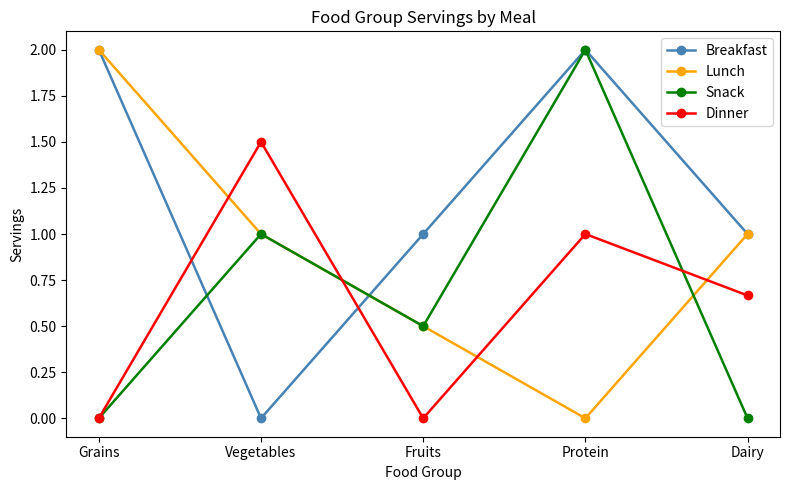

What is the value of the Dinner point at the 2nd from the left?

1.5